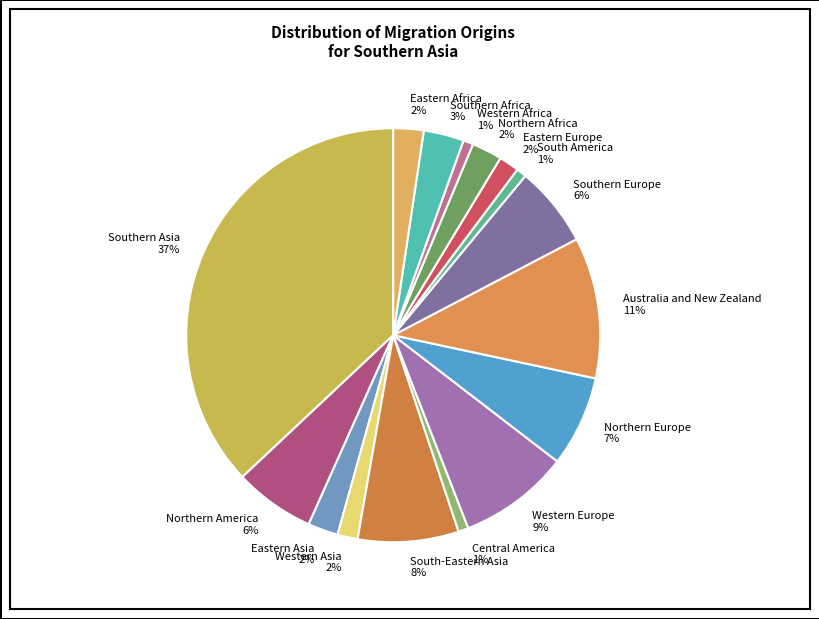

Count the number of slices in the pie.

16